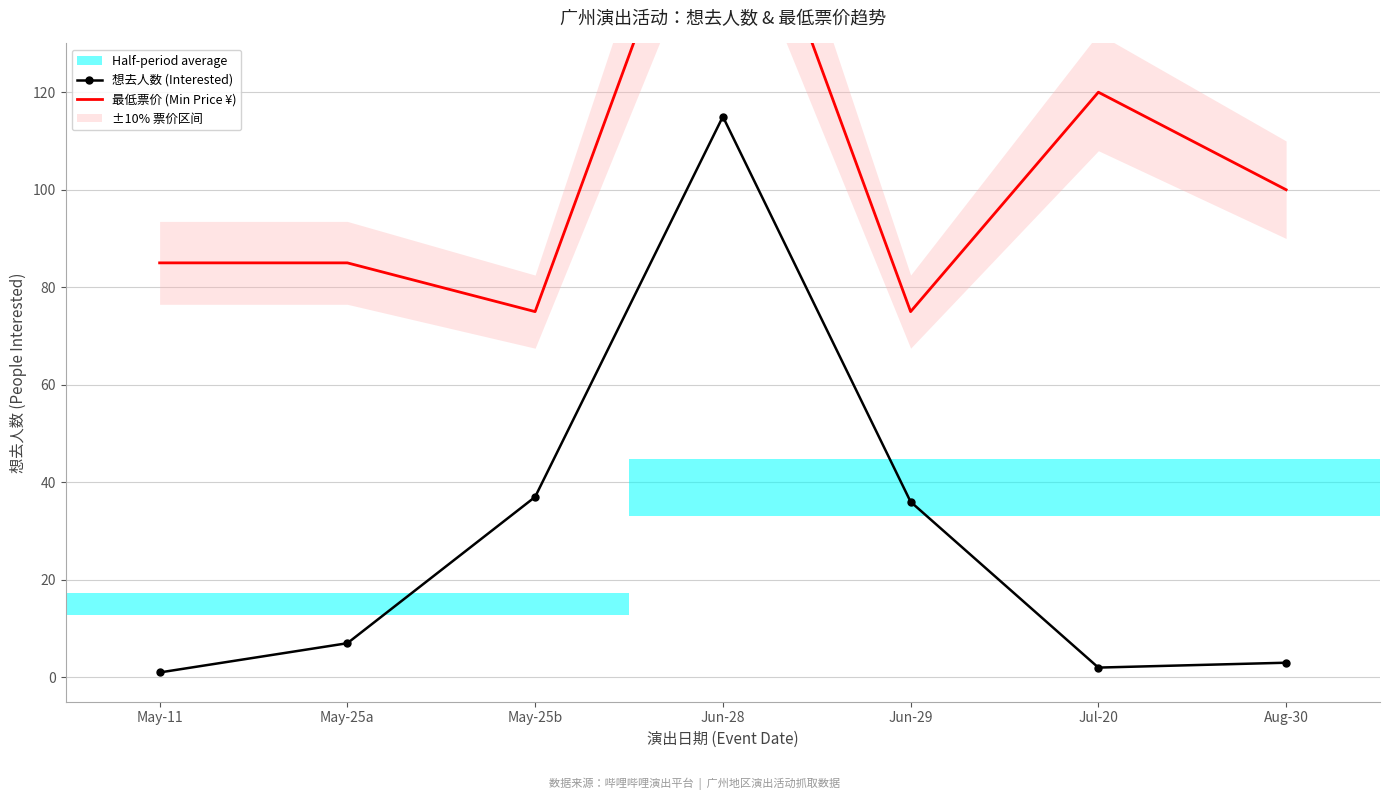

True or false: 最低票价 (Min Price ¥) and 想去人数 (Interested) intersect in this chart.

False